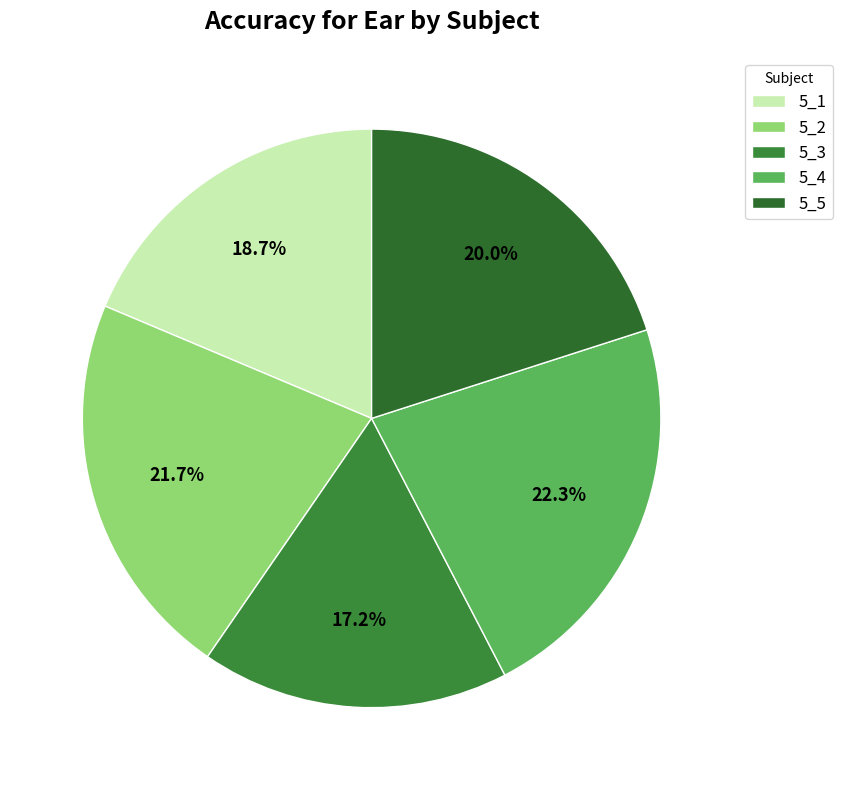

Rank the categories by value from highest to lowest.

5_4, 5_2, 5_5, 5_1, 5_3